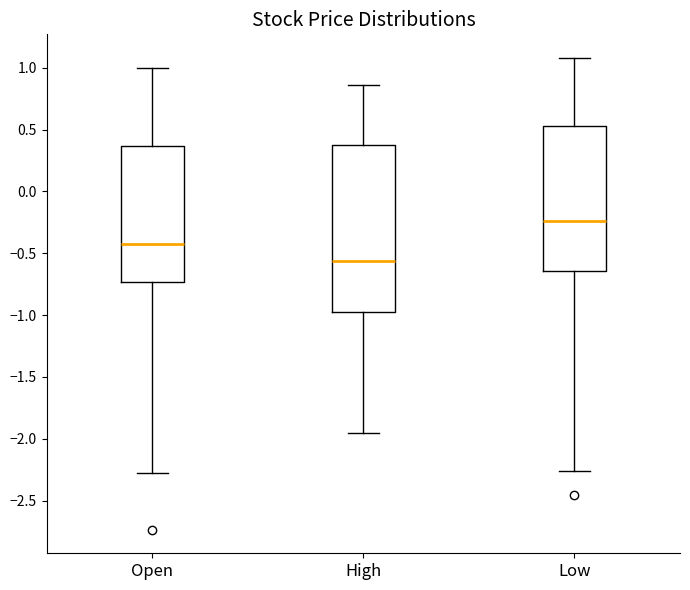

Comparing the boxes themselves (not the whiskers), which one is the tallest?

High